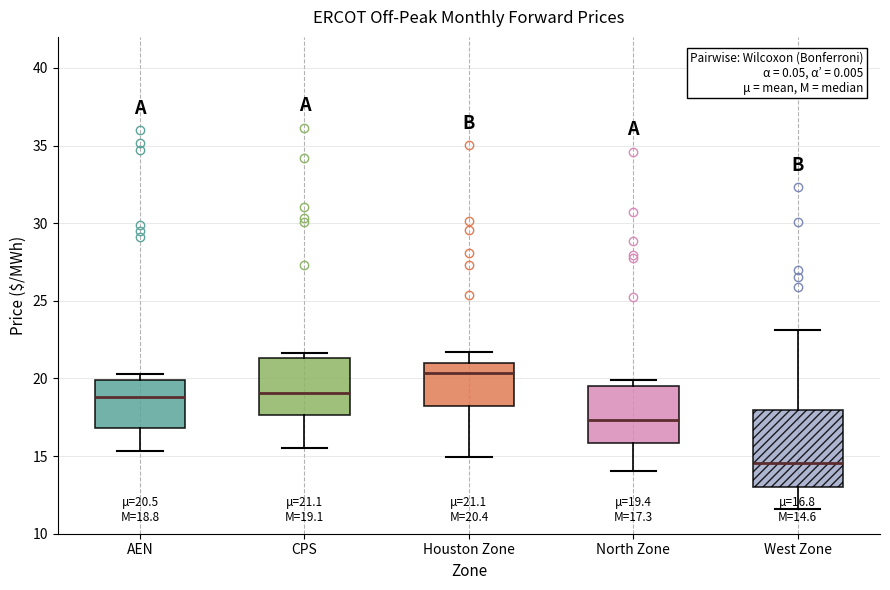

Comparing the boxes themselves (not the whiskers), which one is the tallest?

West Zone